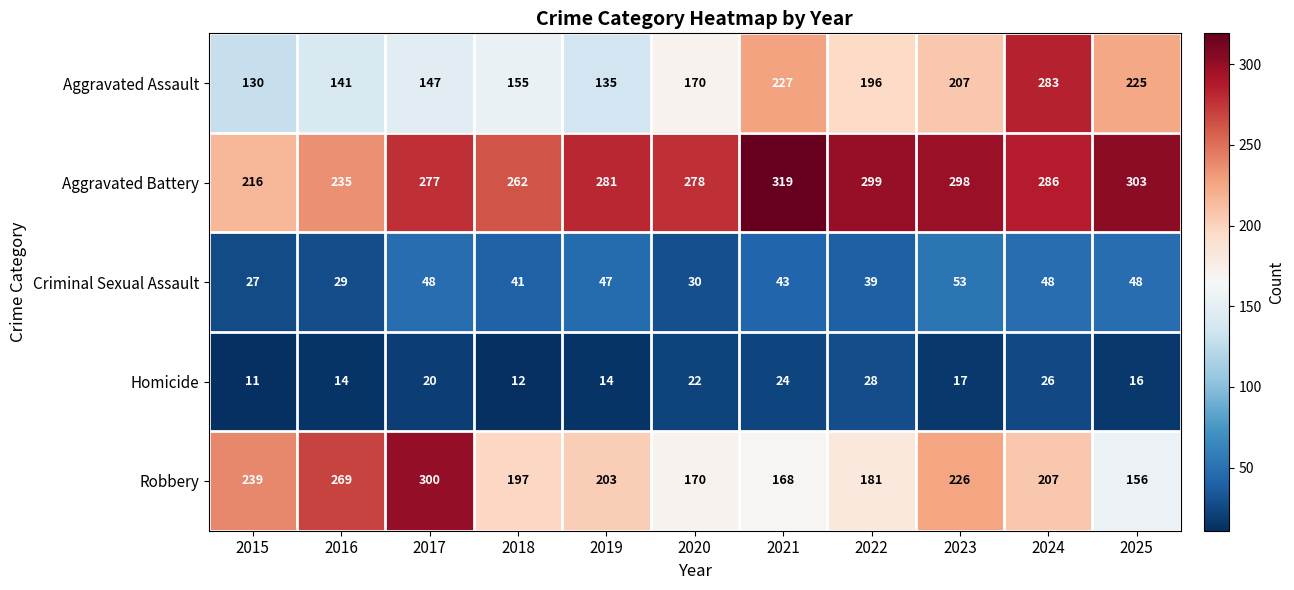

At 2015, list the series in order from smallest to largest.

Homicide, Criminal Sexual Assault, Aggravated Assault, Aggravated Battery, Robbery